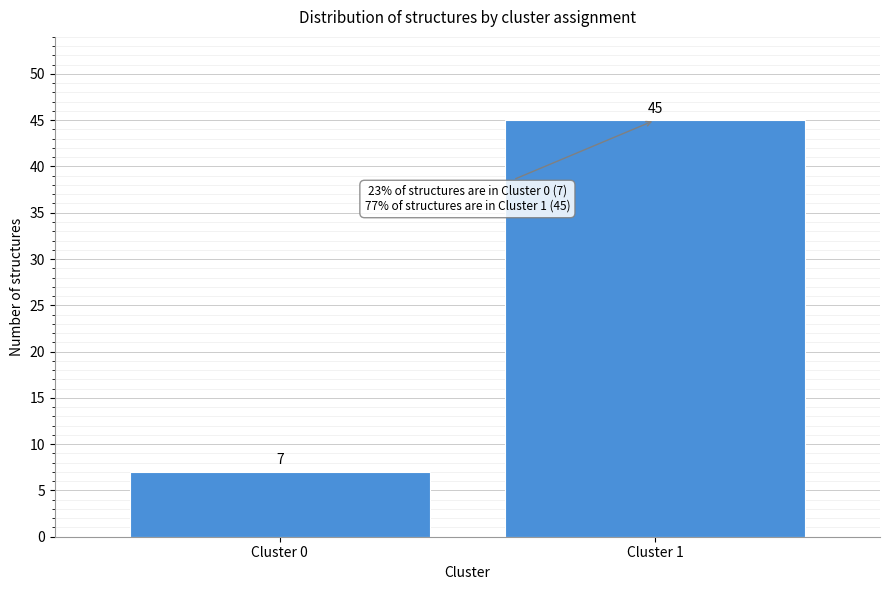

Reading left to right, list all the values displayed in this chart.

Cluster 0=7	Cluster 1=45